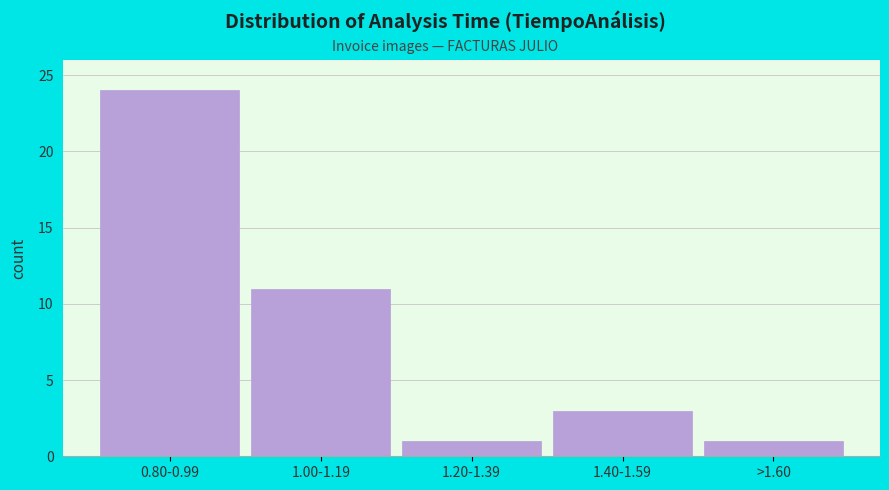

Reading left to right, transcribe all the data shown in this chart.

24	11	1	3	1